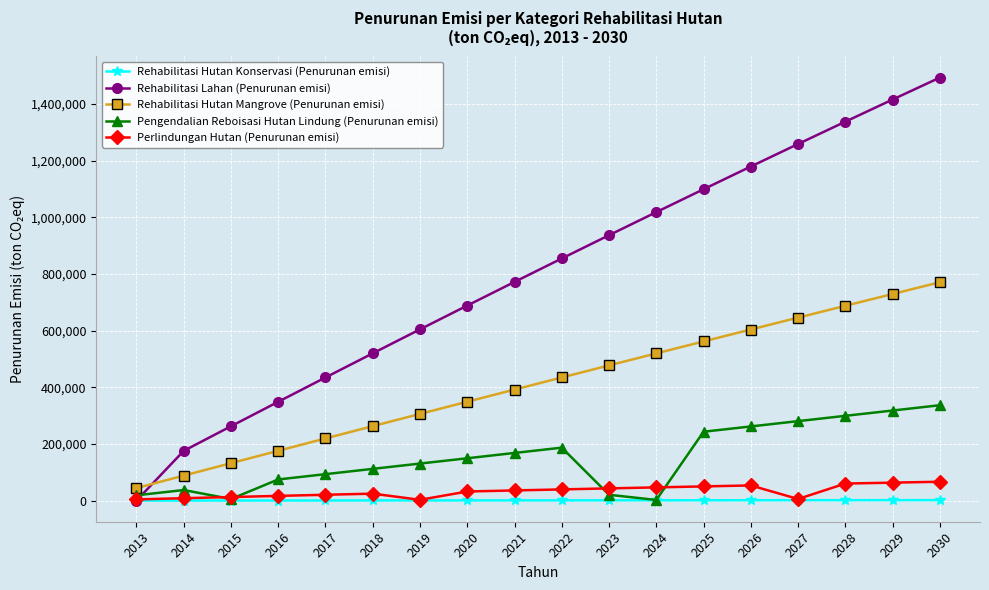

Is the value of Perlindungan Hutan (Penurunan emisi) at 2025 greater than the value of Rehabilitasi Lahan (Penurunan emisi) at 2020?

No